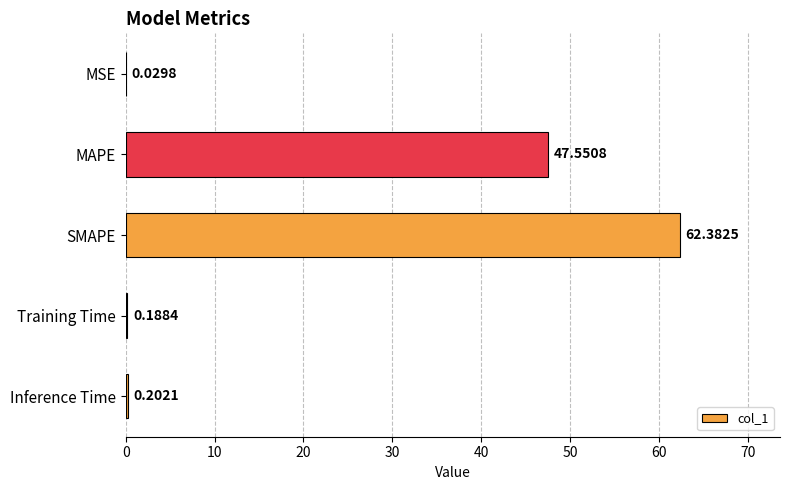

What is the sum of the values at MSE and MAPE?

47.6